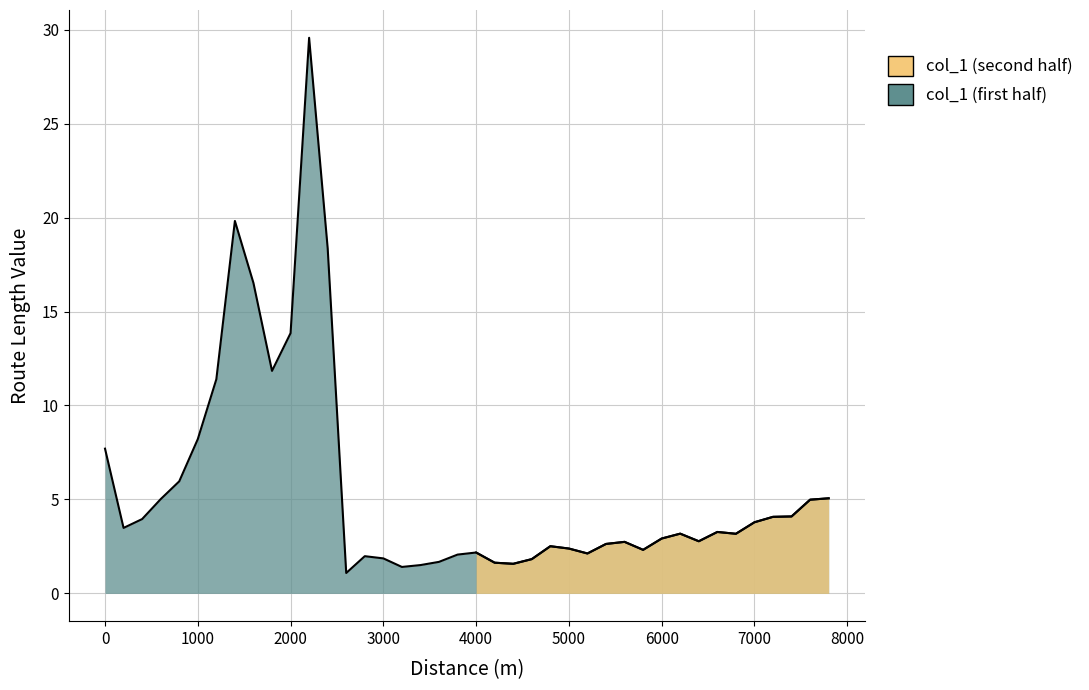

Reading left to right, what are all the values shown in this chart?

7.7	3.5	4.0	5.0	6.0	8.2	11.4	19.8	16.5	11.8	13.8	29.6	18.4	1.1	2.0	1.9	1.4	1.5	1.7	2.1	2.2	1.6	1.6	1.8	2.5	2.4	2.1	2.6	2.7	2.3	2.9	3.2	2.8	3.3	3.2	3.8	4.1	4.1	5.0	5.1